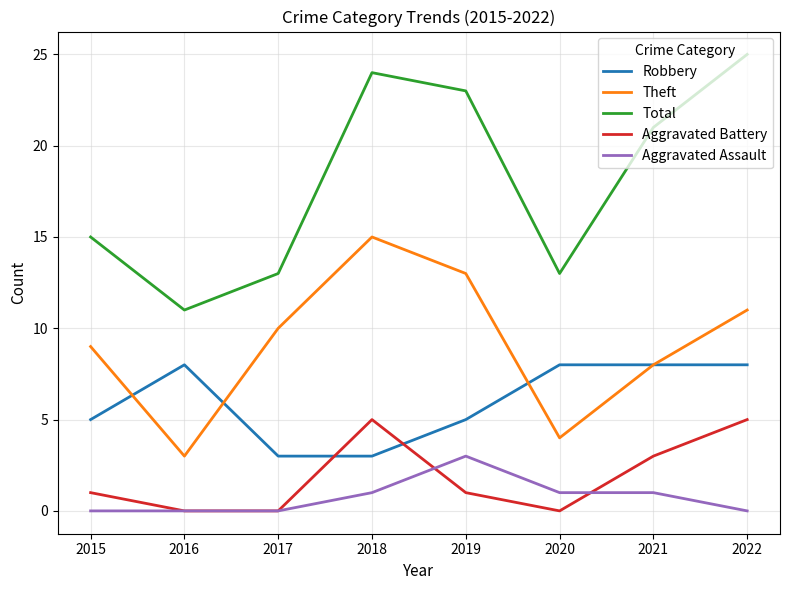

How many lines are shown in the chart?

5